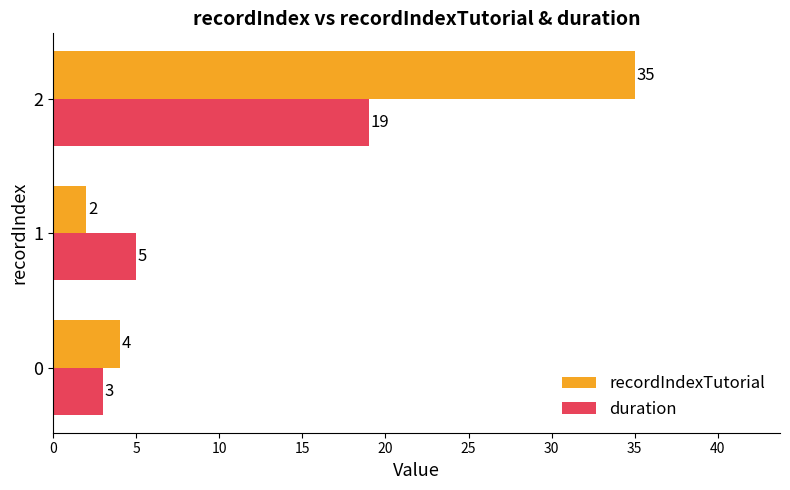

Rank the series by their maximum value, from highest to lowest.

recordIndexTutorial, duration